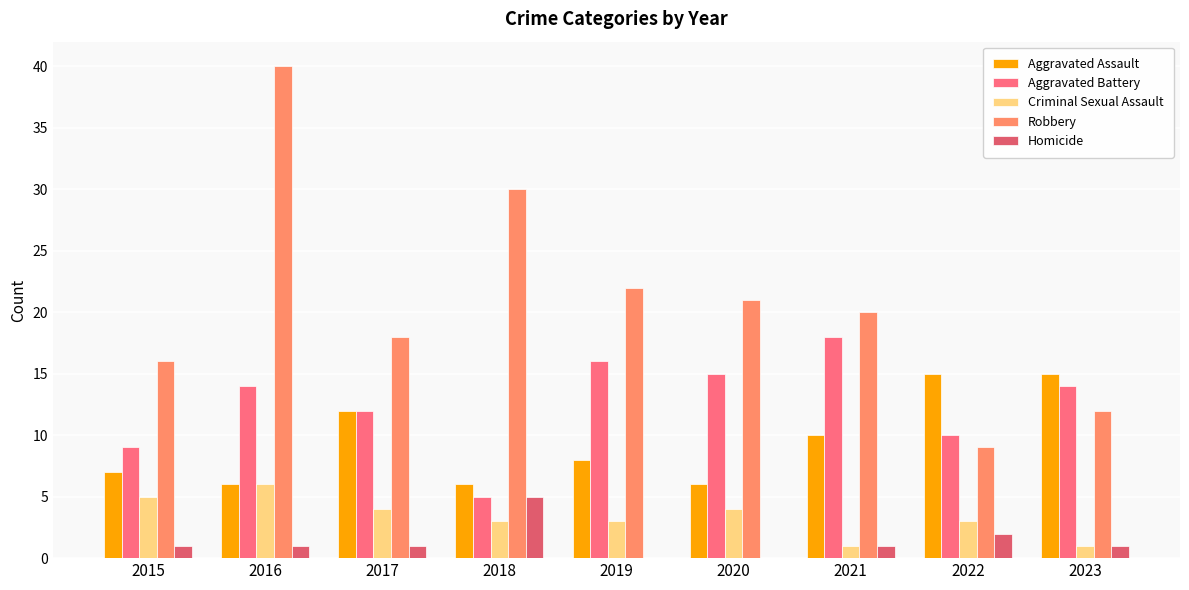

Which category has the highest value in the Robbery series?

2016